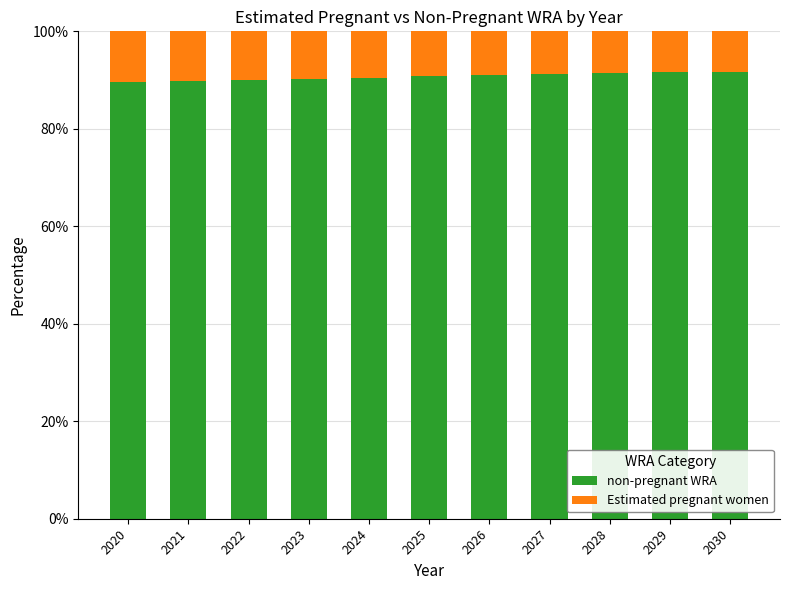

What is the difference between the maximum and minimum values in the non-pregnant WRA series?

2.2